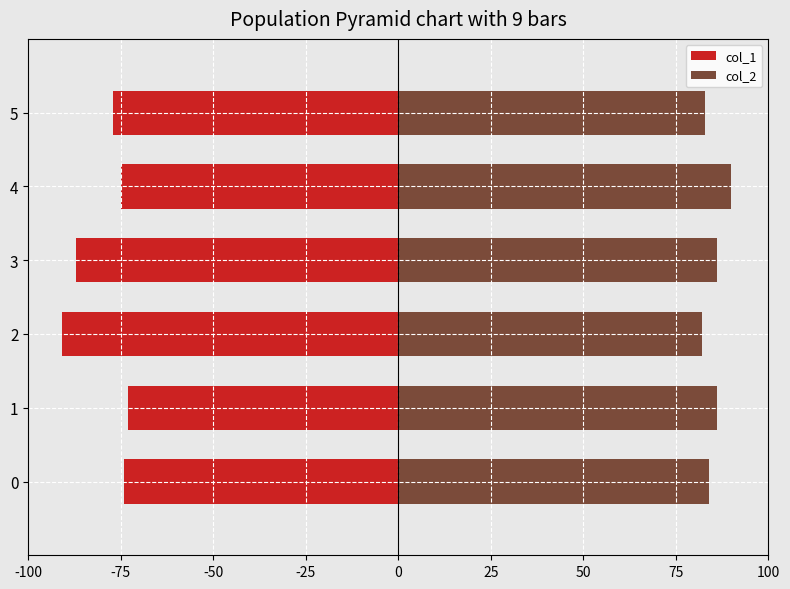

Reading right to left, extract all data points from this chart.

col_1: 25=-77	0=-75	-25=-87	-50=-91	-75=-73	-100=-74
col_2: 25=83	0=90	-25=86	-50=82	-75=86	-100=84